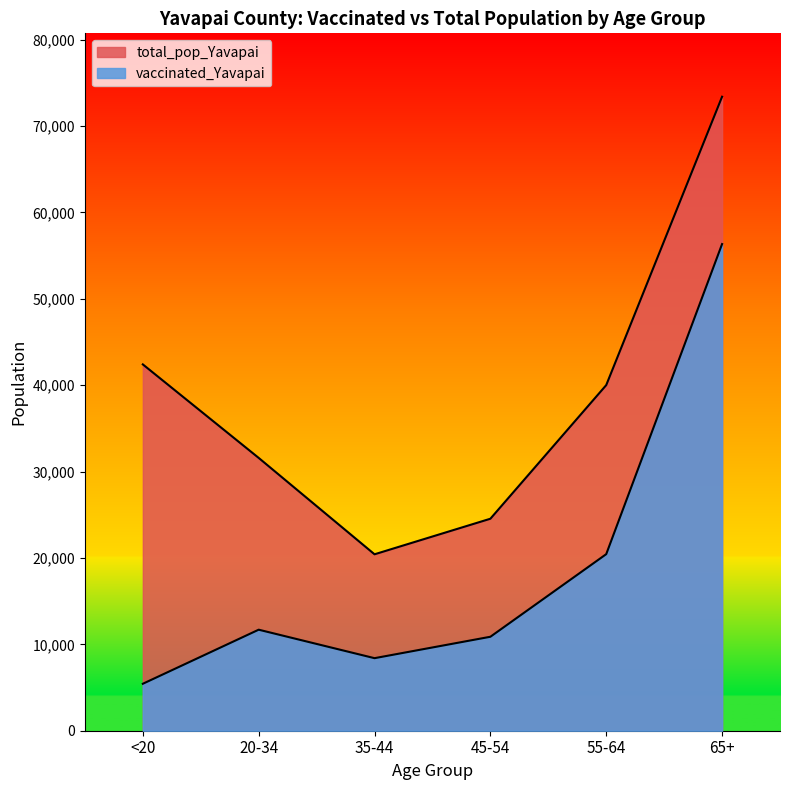

At which category does total_pop_Yavapai reach its first local valley?

35-44